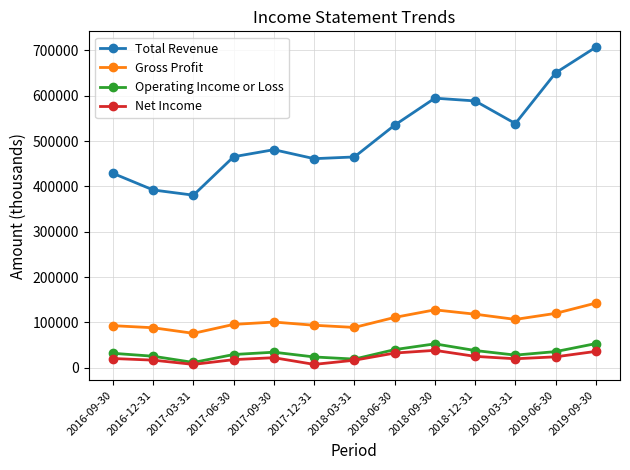

What value does the Net Income series have at 2017-09-30?

22300